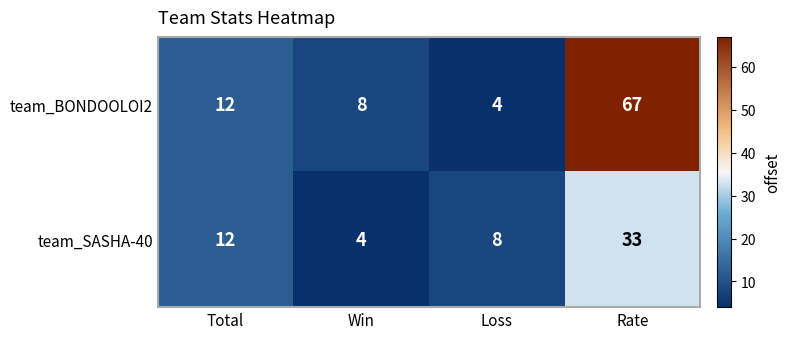

What is the greatest value displayed?

67